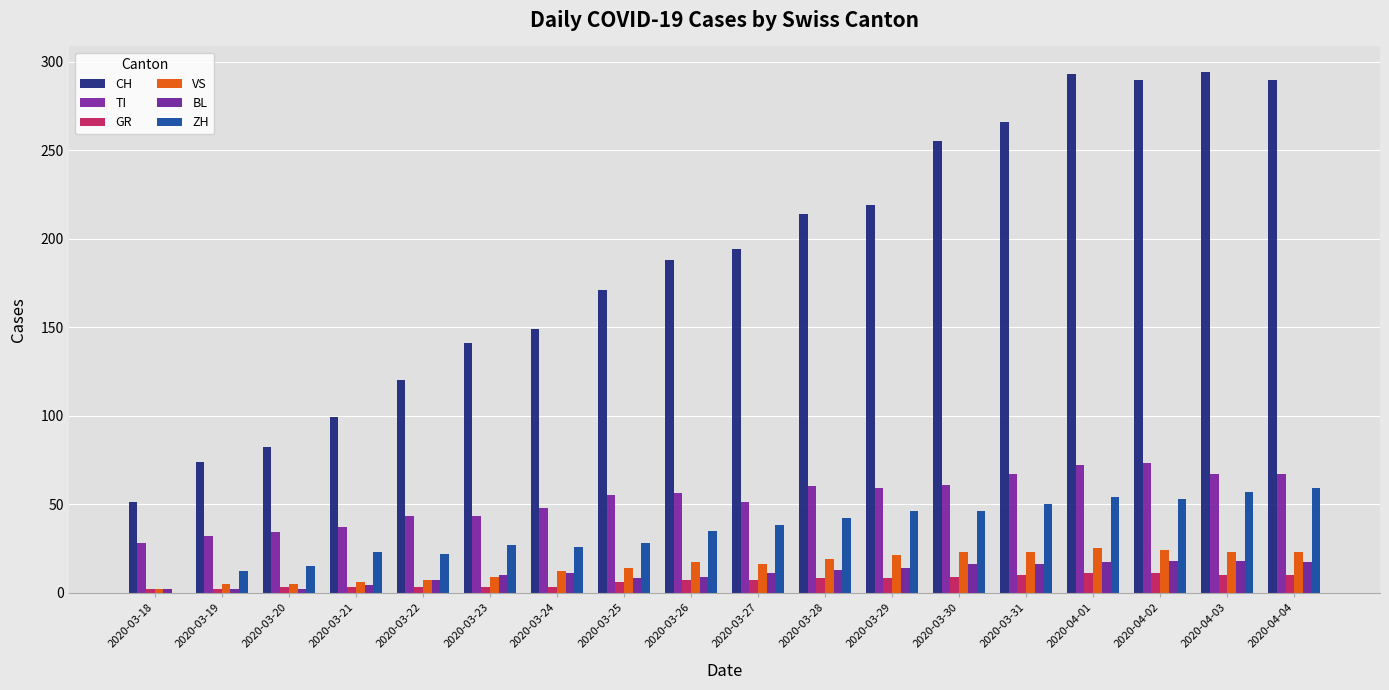

What is the difference between the maximum and minimum values in the CH series?

243